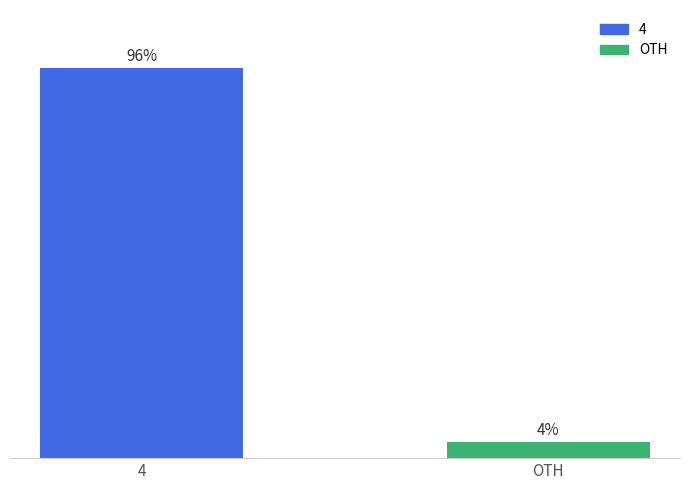

Which label corresponds to the smallest value in the chart?

OTH